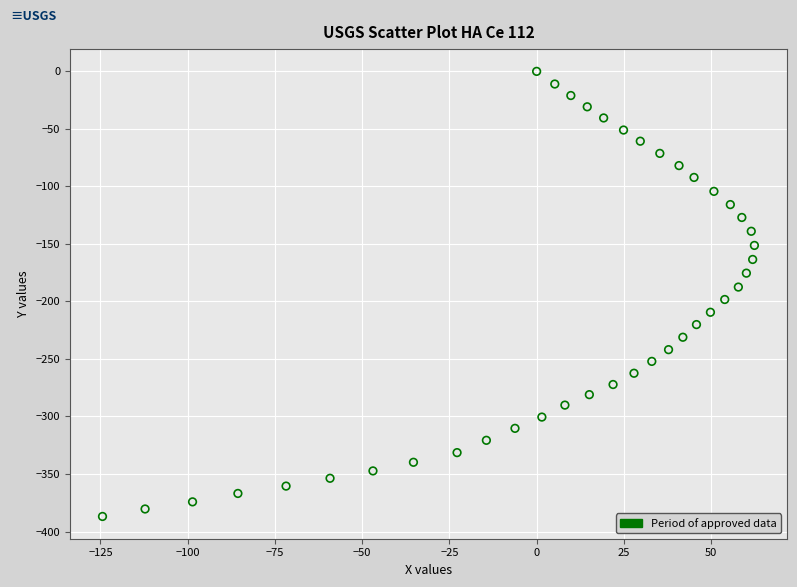

What is the range of Y values (max minus min)?

386.9